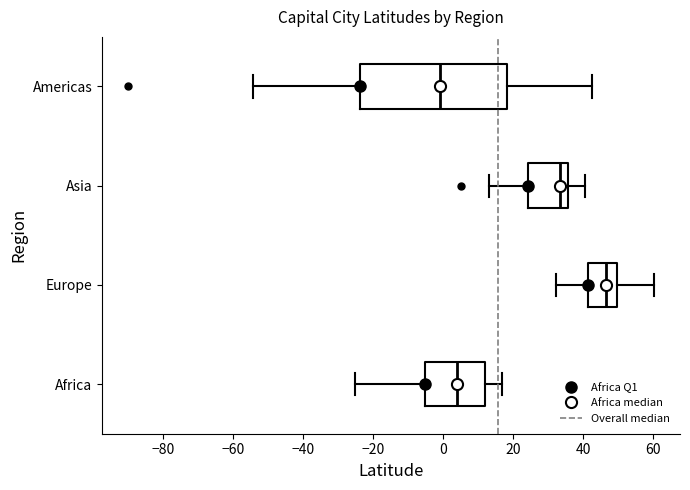

Where is the right edge of the box for Europe on the x-axis? The values are not printed on the chart, so give them approximately, as read against the axis.

50